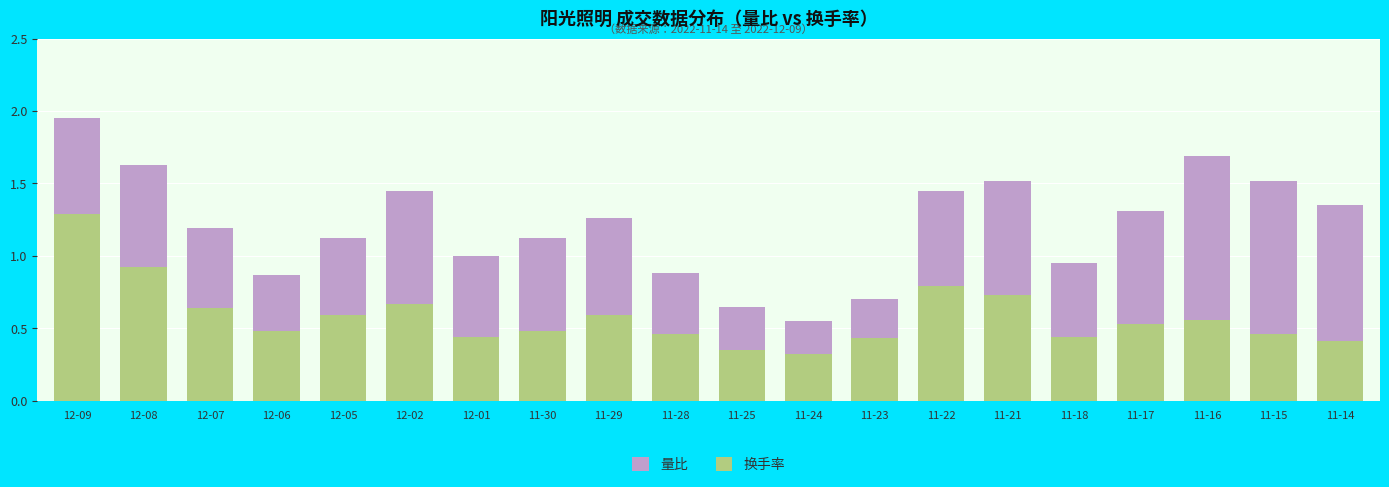

The 换手率 series shows 0.5 at 11-17. True or false?

True